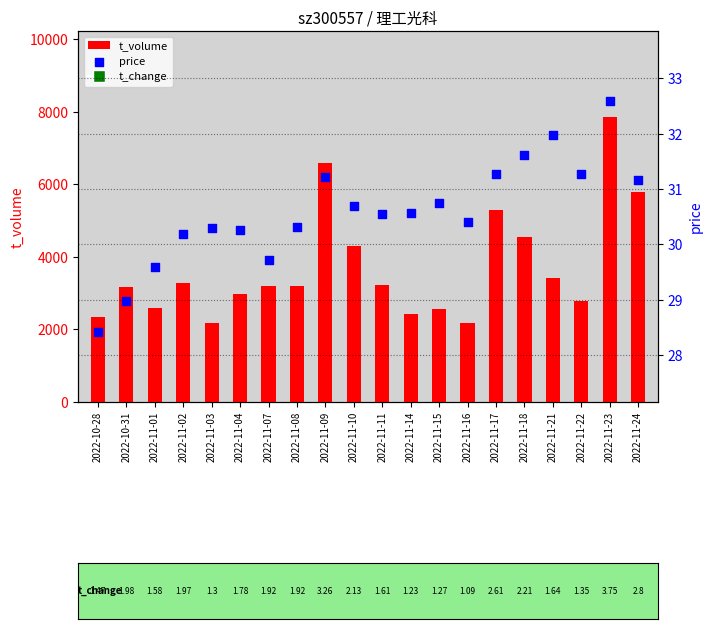

Is the value of t_volume at 2022-11-23 greater than the value of price at 2022-11-22?

Yes